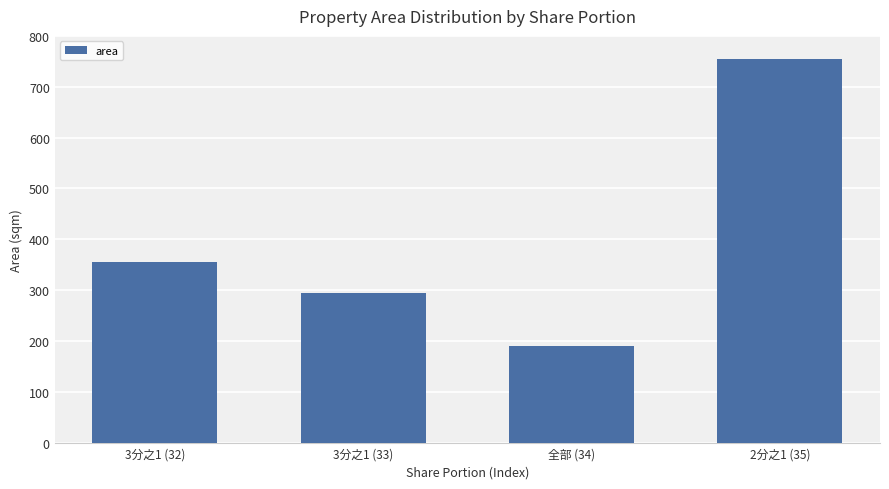

What is the ratio of the value at 全部 (34) to the value at 3分之1 (32)?

0.5